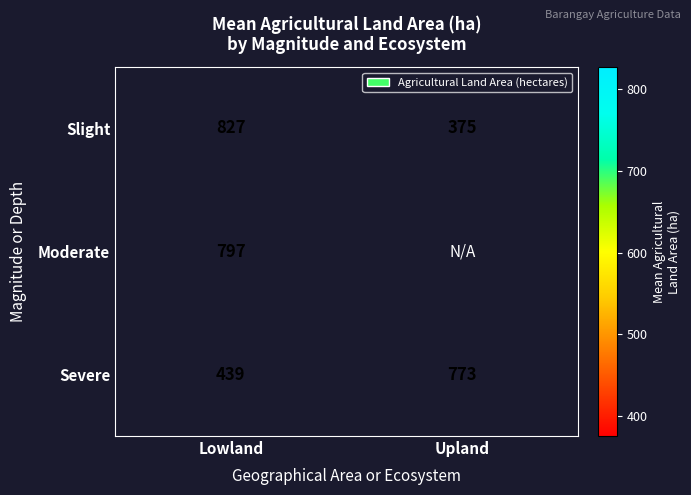

What is the average value of the Severe series?

606.0